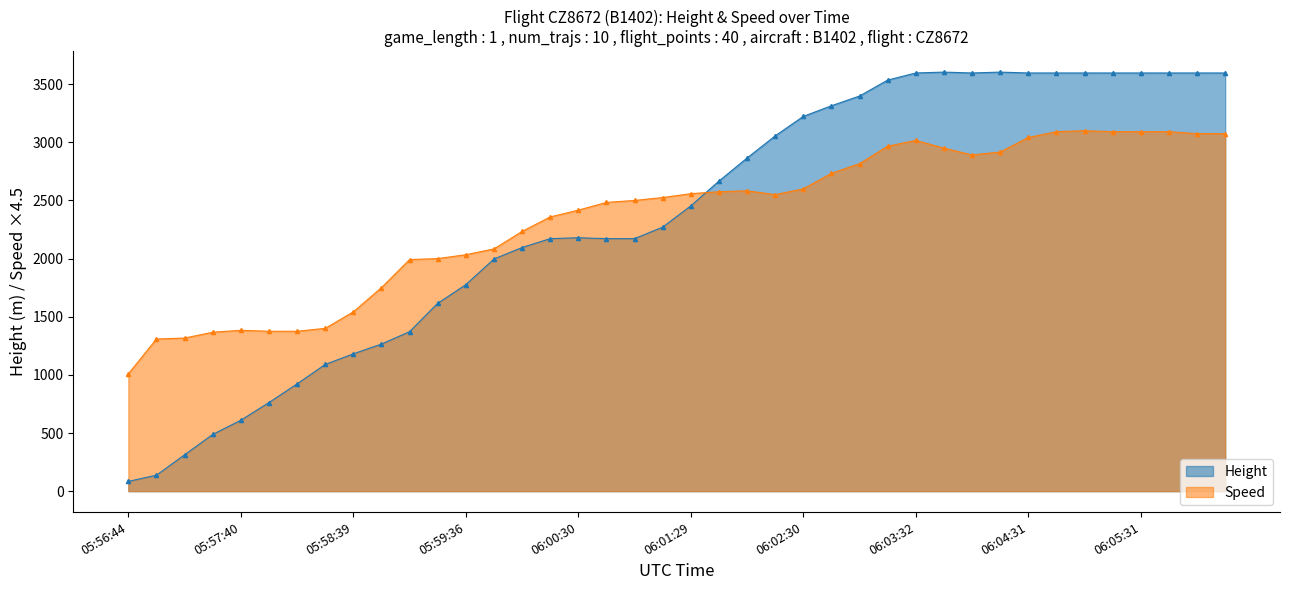

What is the label of the 26th point from the right?

06:00:05